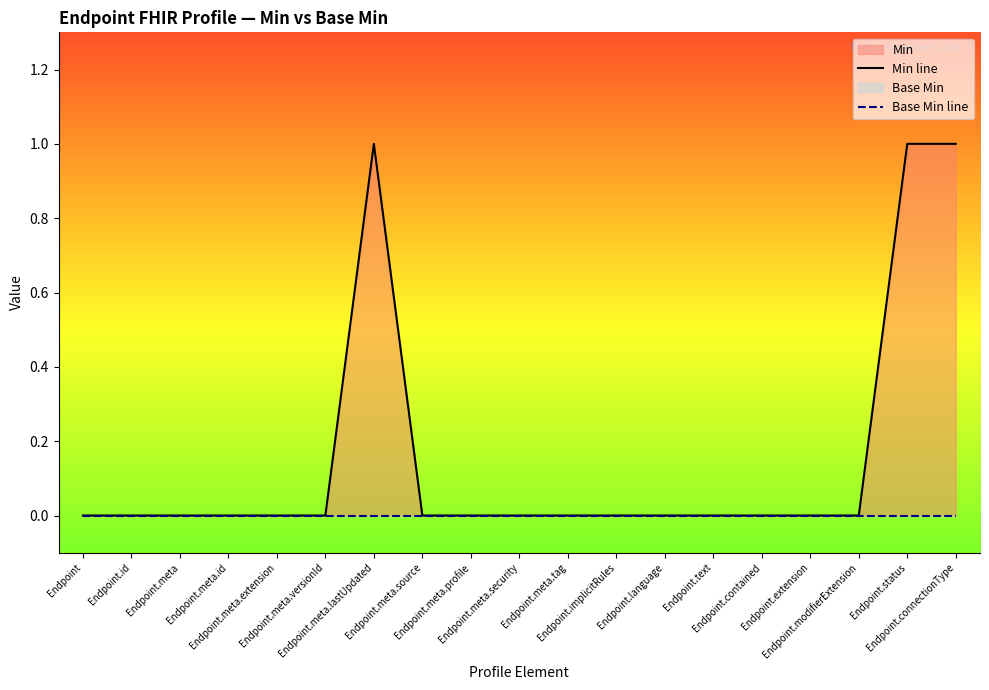

True or false: Base Min line and Min line intersect in this chart.

False